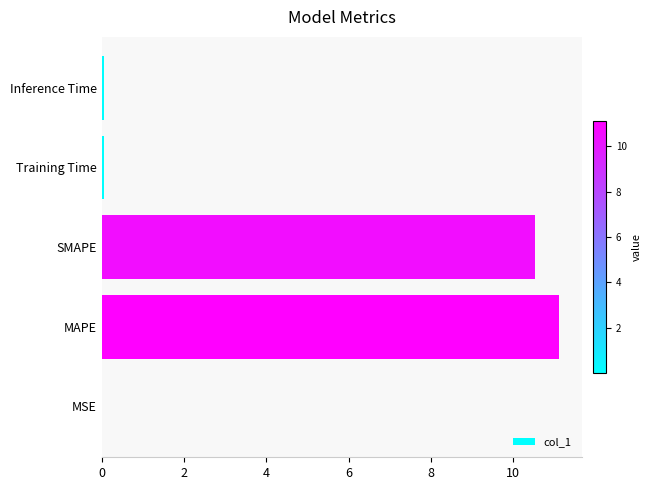

Are the bars horizontal?

Yes